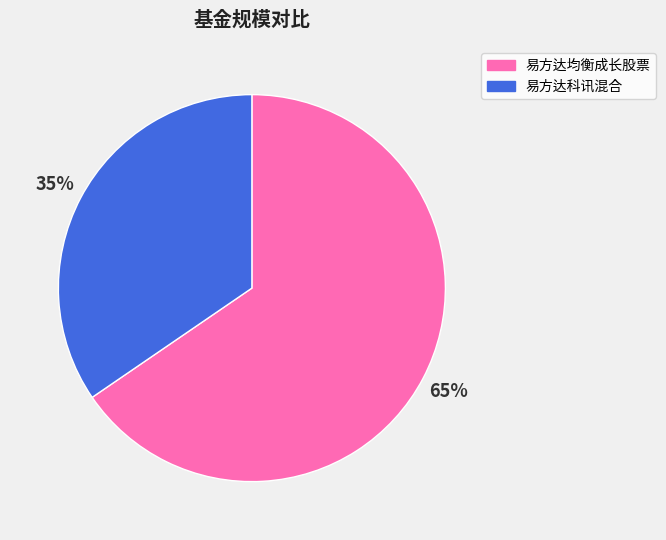

To the nearest percent, what portion does 易方达科讯混合 represent?

35%